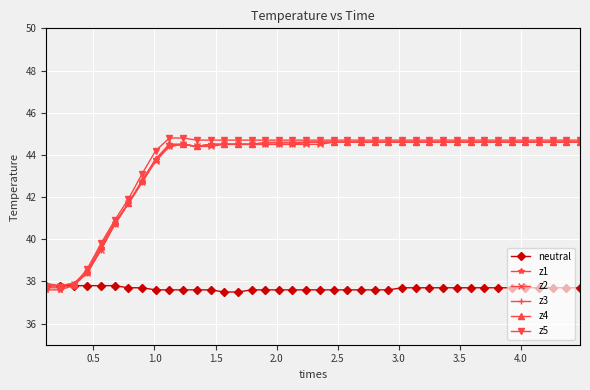

True or false: z2 has more than 0 interior local peaks.

True